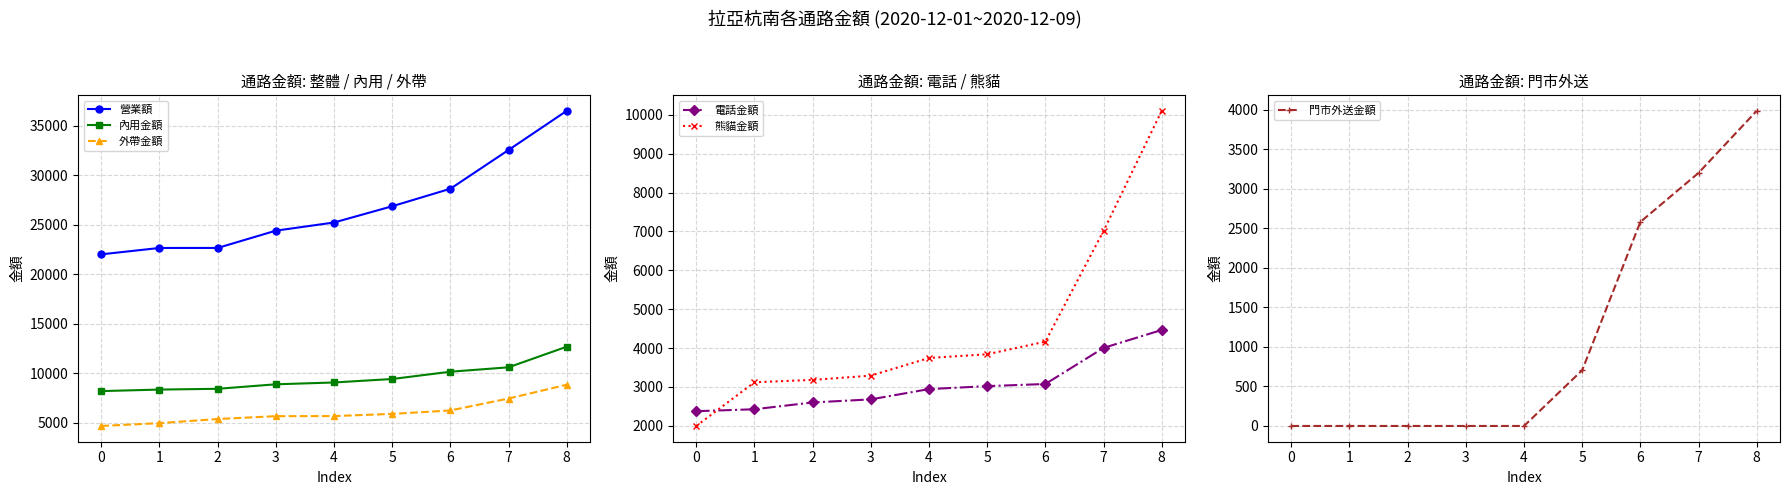

Reading left to right, what are all the values shown in this chart?

營業額: 22014	22657	22659	24402	25226	26866	28632	32542	36495
內用金額: 8214	8367	8445	8899	9083	9434	10168	10614	12693
外帶金額: 4695	4981	5395	5683	5693	5913	6260	7464	8854
電話金額: 2375	2425	2600	2679	2944	3020	3075	4004	4465
熊貓金額: 1995	3120	3180	3290	3745	3840	4165	7015	10105
門市外送金額: 0	0	0	0	0	705	2580	3200	3985